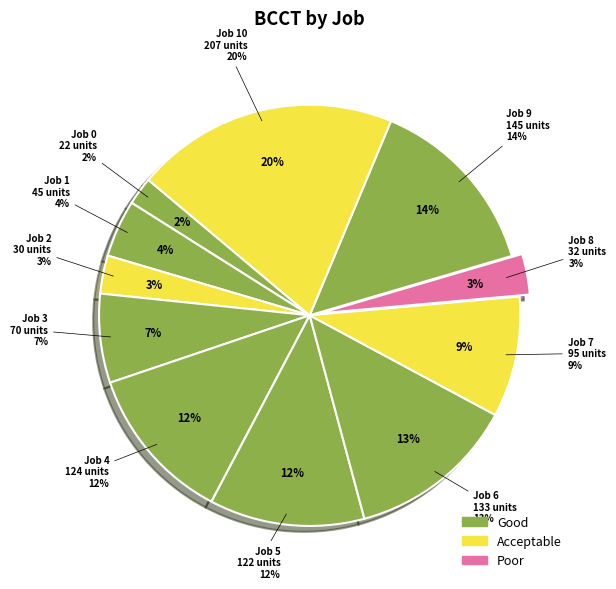

Which has a higher value, Job 5 or Job 2?

Job 5